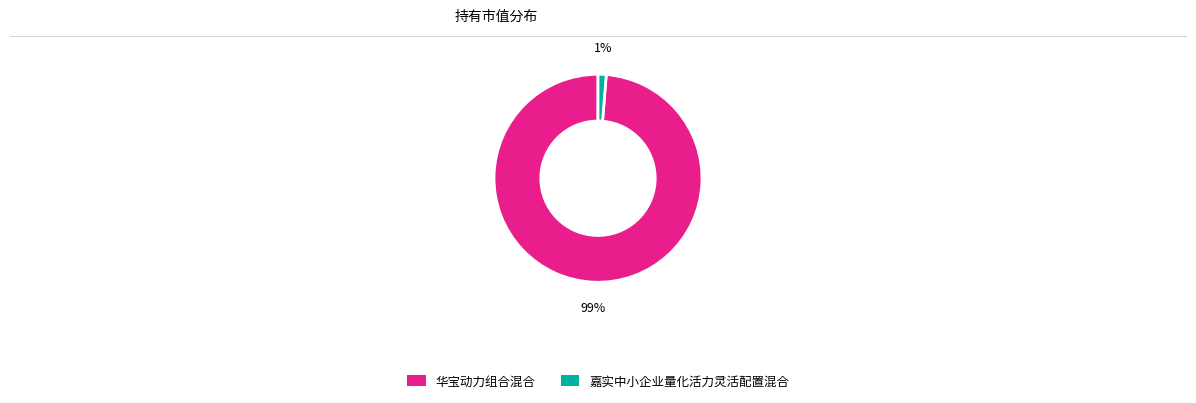

To the nearest percent, what percentage of the pie is 嘉实中小企业量化活力灵活配置混合?

1%